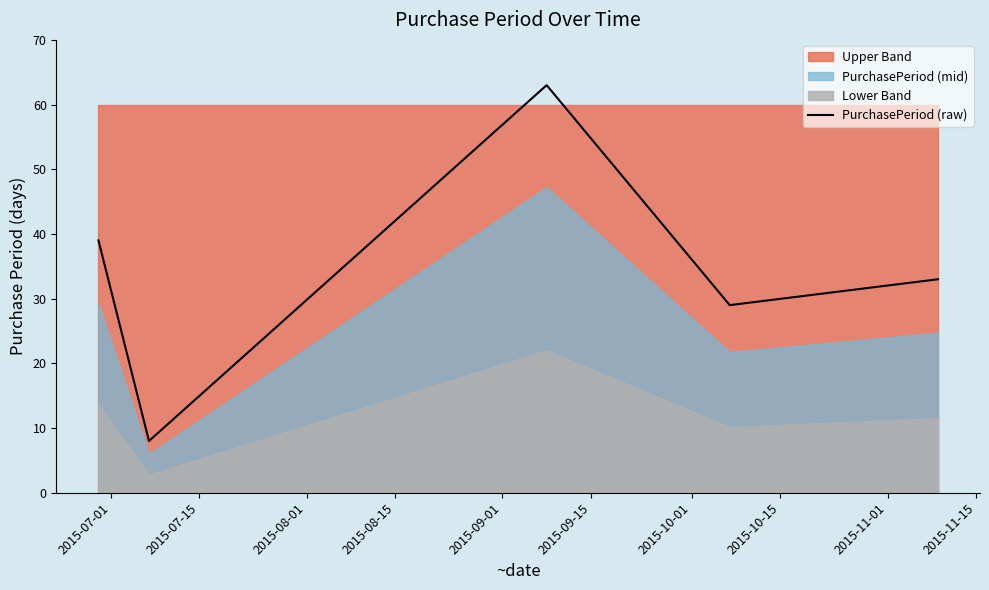

What is the lowest value of the PurchasePeriod (raw) series?

8